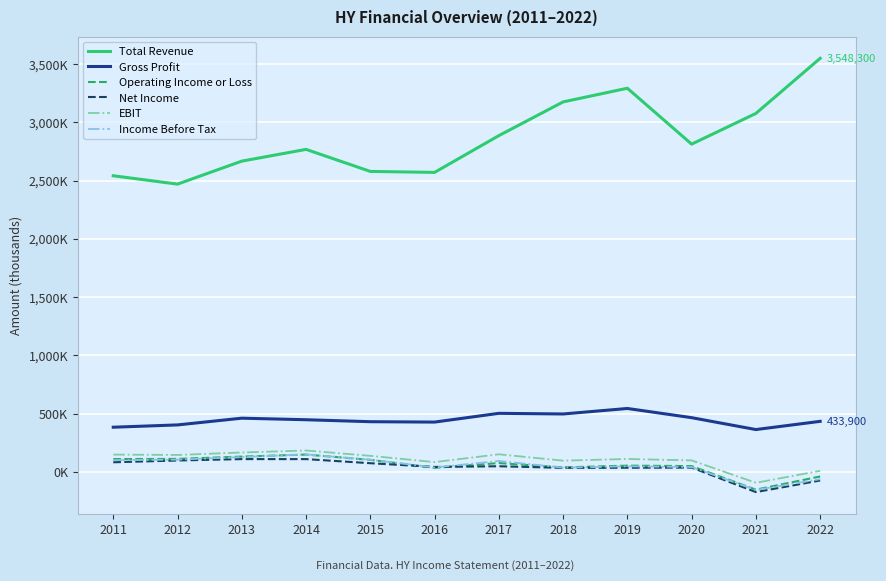

What are all the series names shown in the legend?

Total Revenue, Gross Profit, Operating Income or Loss, Net Income, EBIT, Income Before Tax